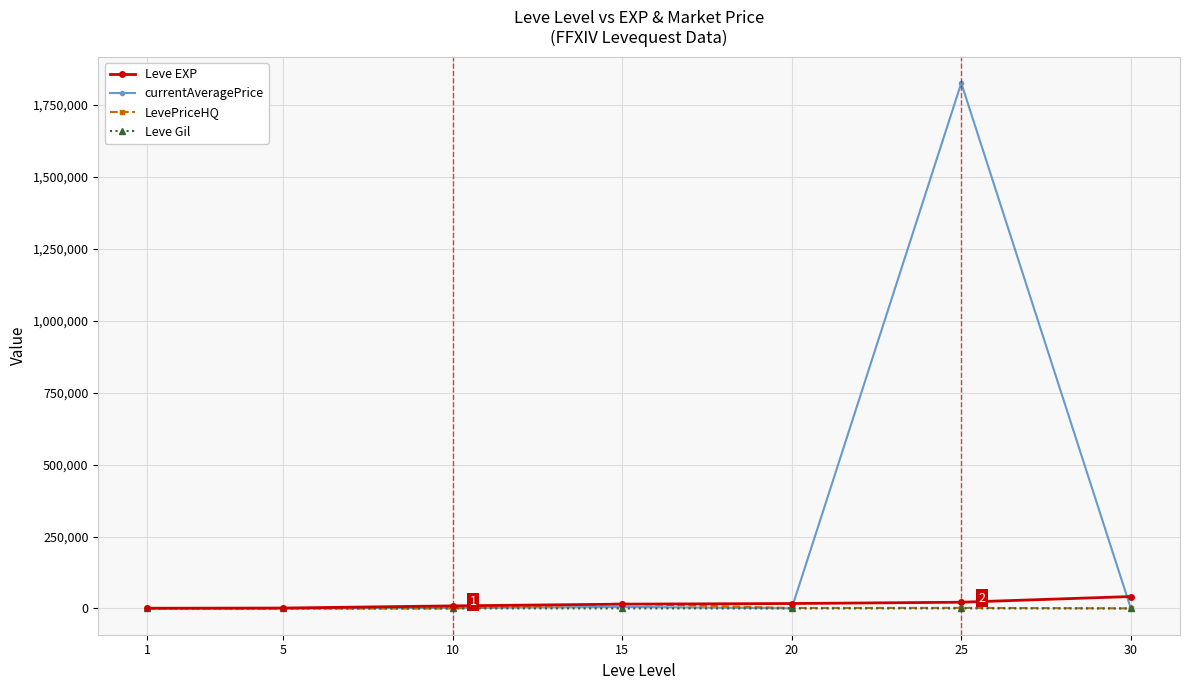

Count the number of categories in the chart.

7